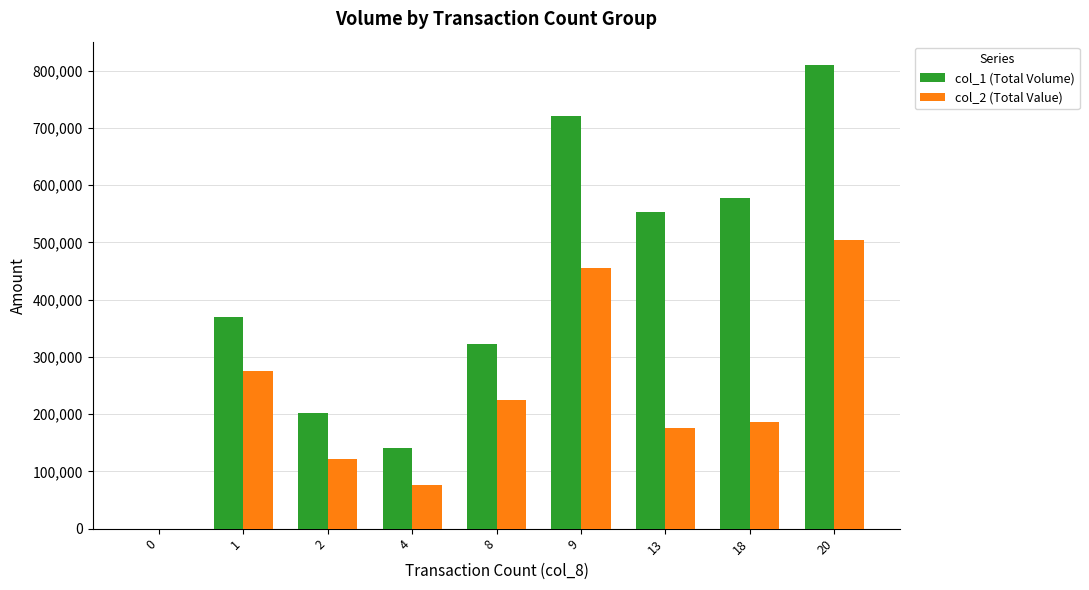

What are all the series names shown in the legend?

col_1 (Total Volume), col_2 (Total Value)